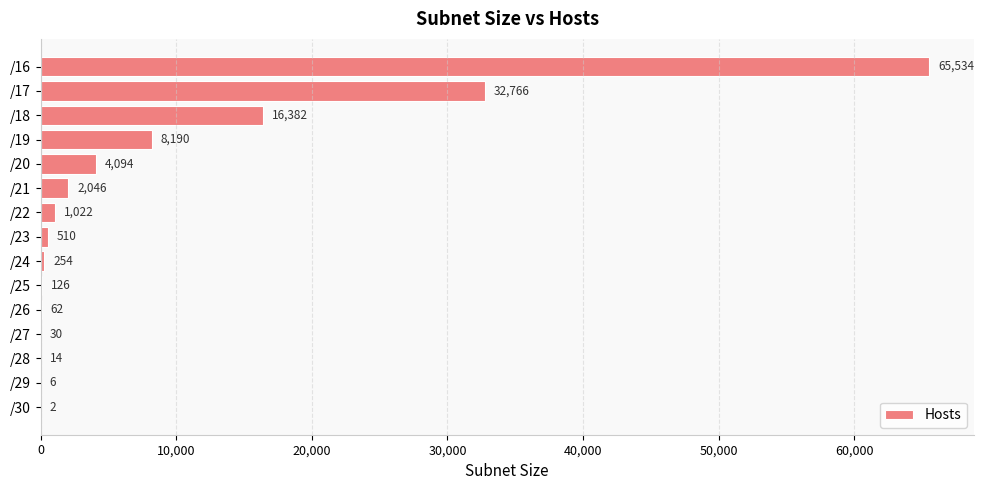

Which has a higher value, /23 or /30?

/23